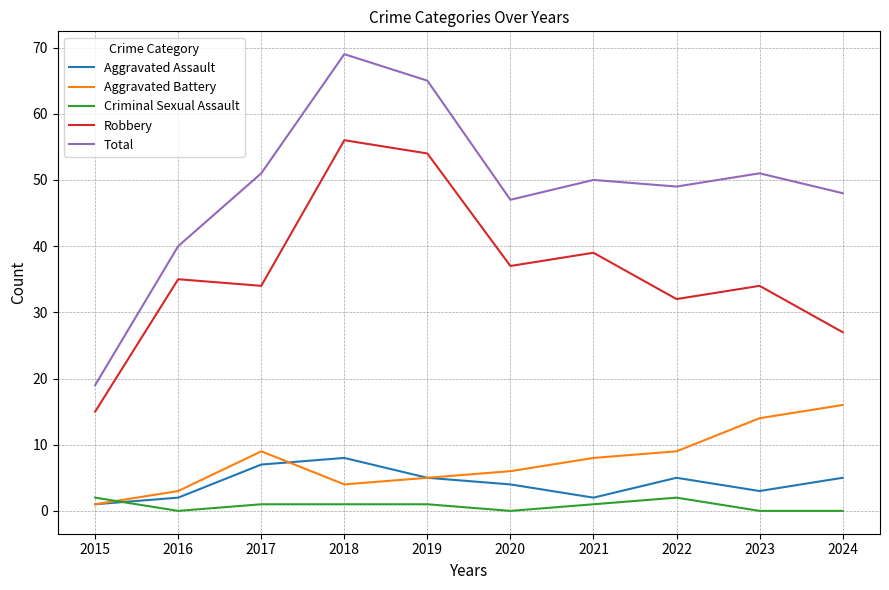

Where do Criminal Sexual Assault and Aggravated Battery first cross each other?

2015 and 2016